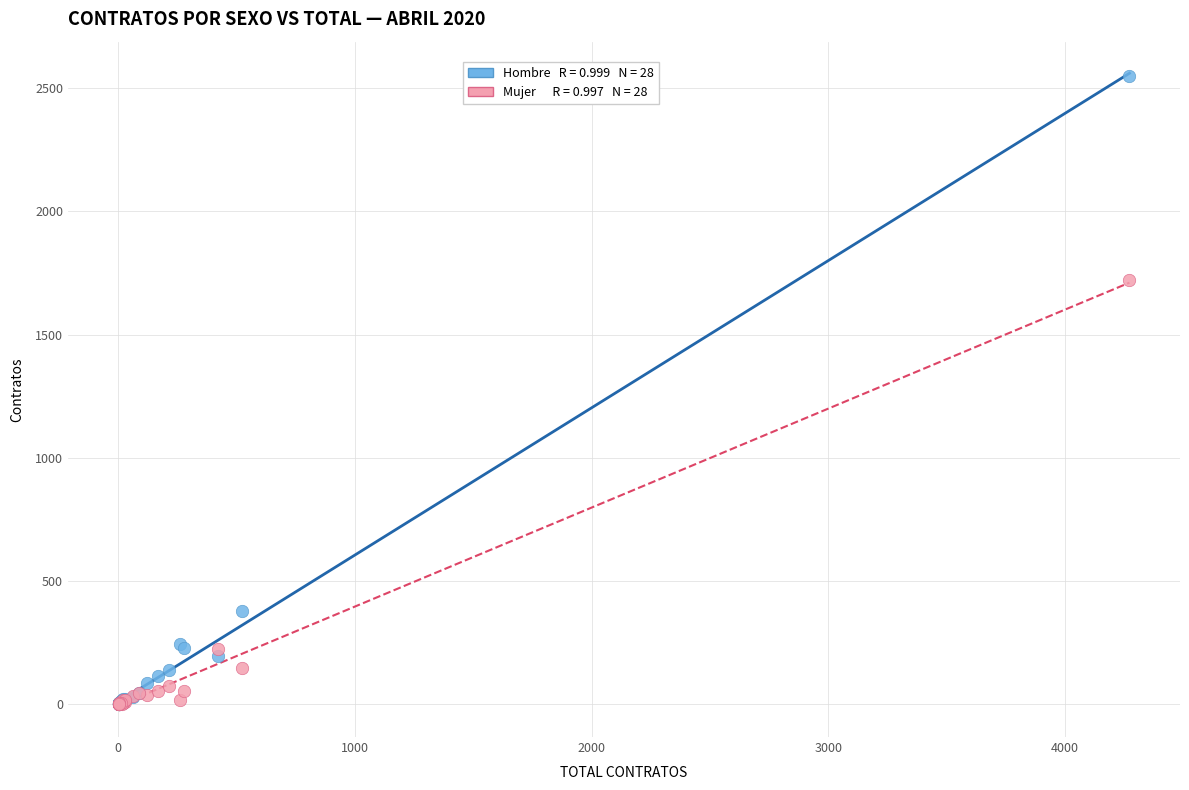

Across all series, what Y value is closest to 1276?

1720